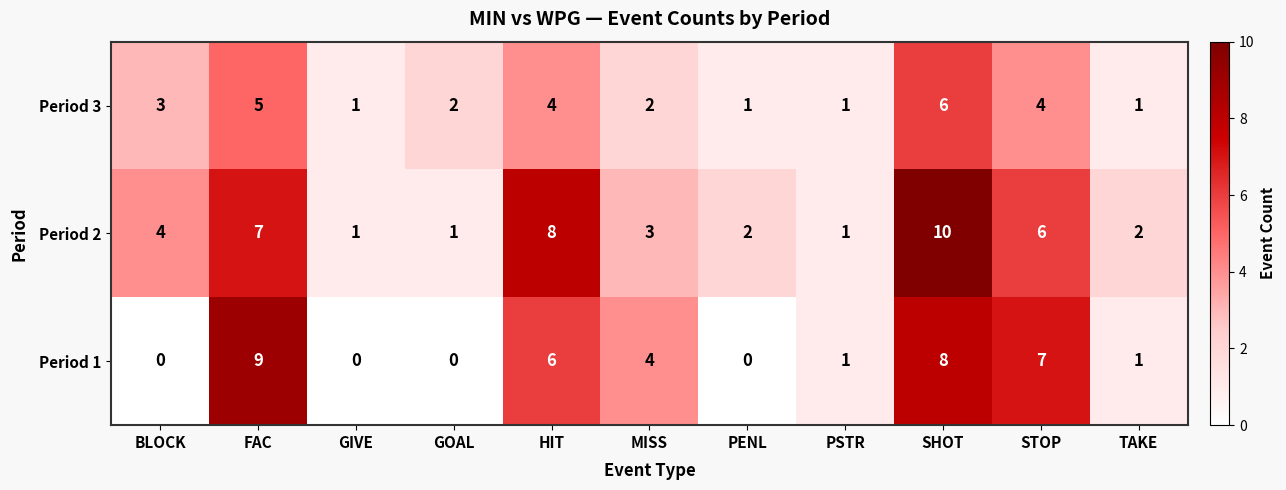

Between BLOCK and GIVE, which series saw the biggest shift?

Period 2